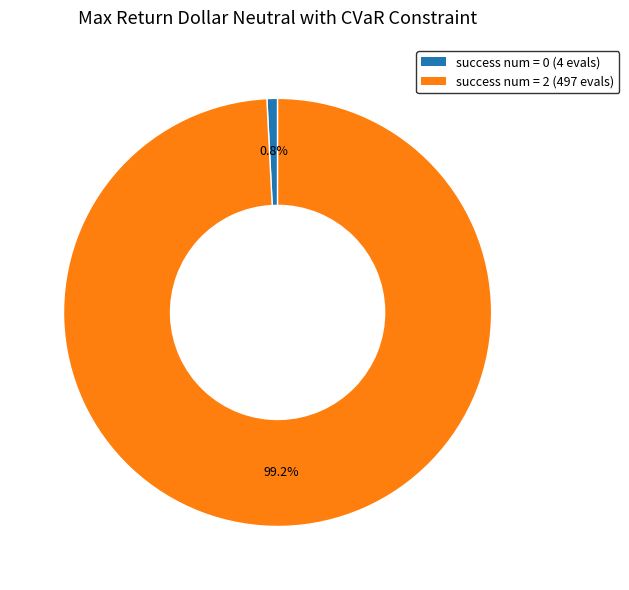

Is there any slice that represents more than half of the pie?

Yes